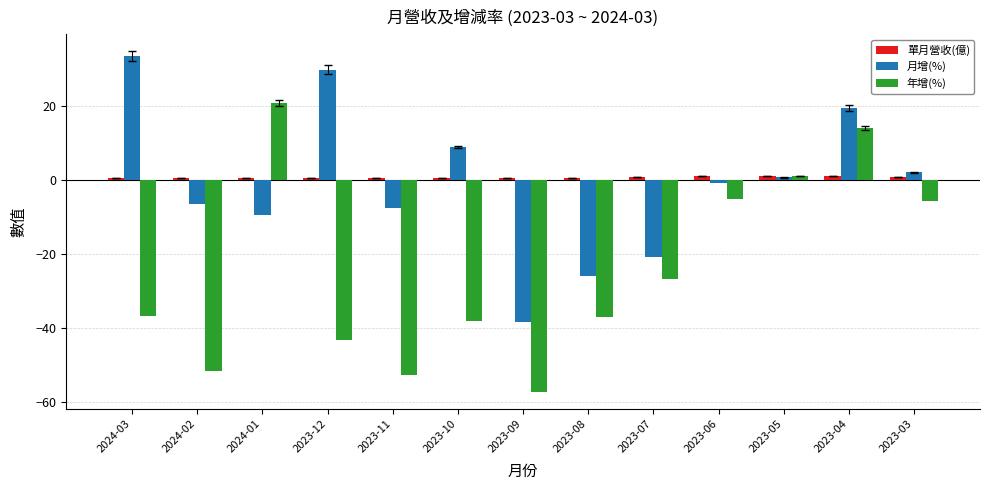

What is the difference between the second highest and second lowest values in the 年增(%) series?

66.5